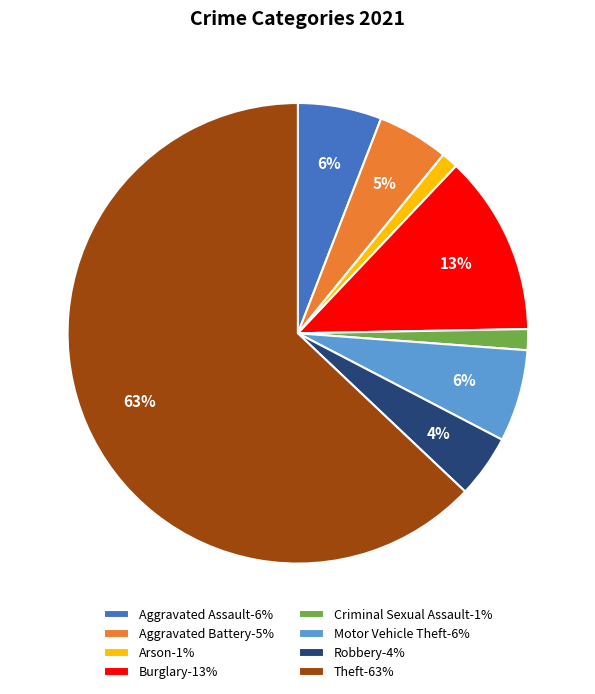

Count the number of slices in the pie.

8